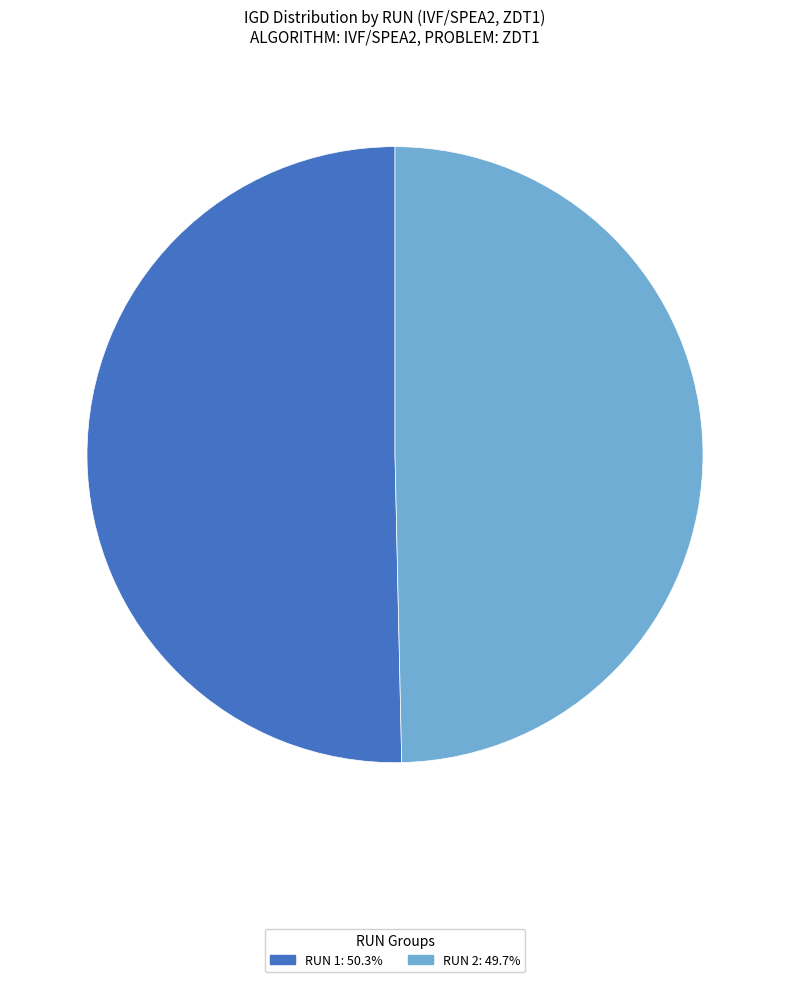

Is there a majority slice in this chart?

Yes